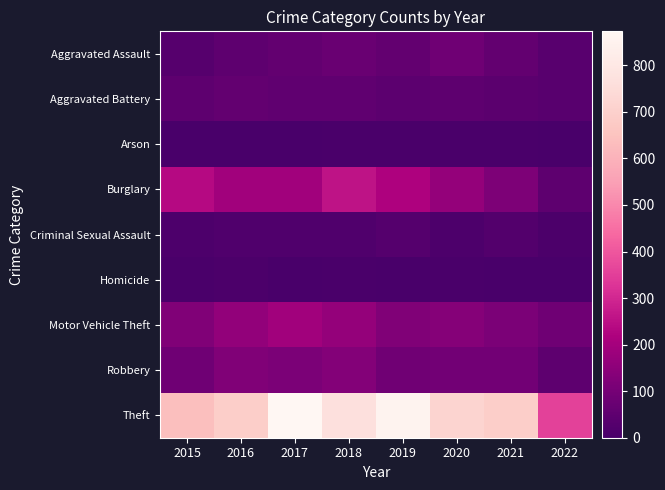

What is the sum of the Burglary values at 2019 and 2016?

415